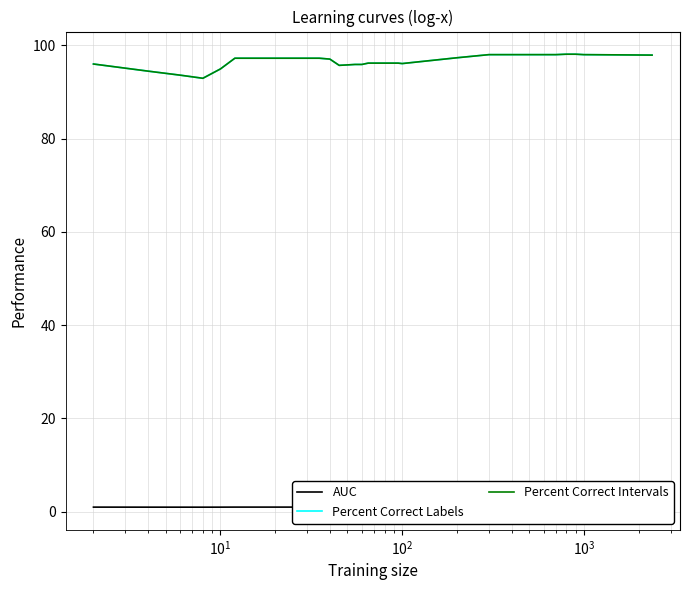

Is it true that Percent Correct Labels equals 174.5 at 11?

False